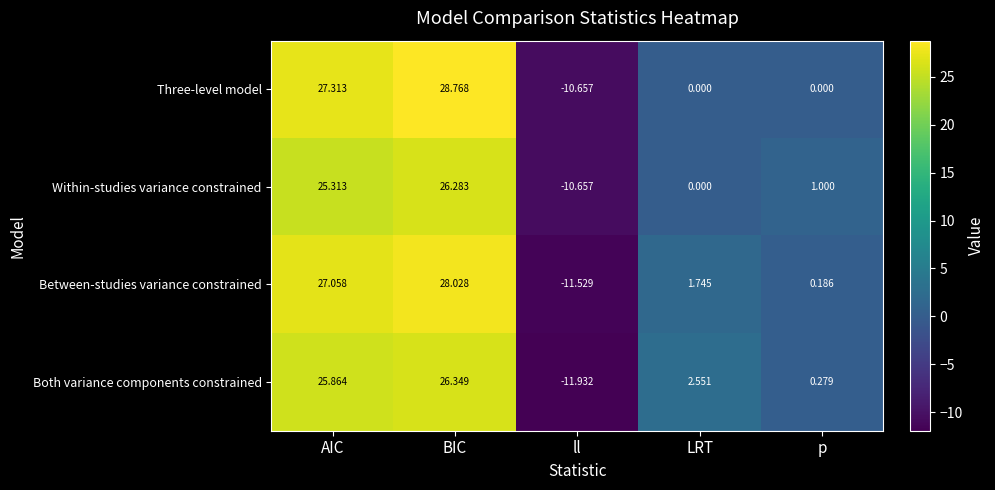

Rank the categories by Between-studies variance constrained value from highest to lowest.

BIC, AIC, LRT, p, ll